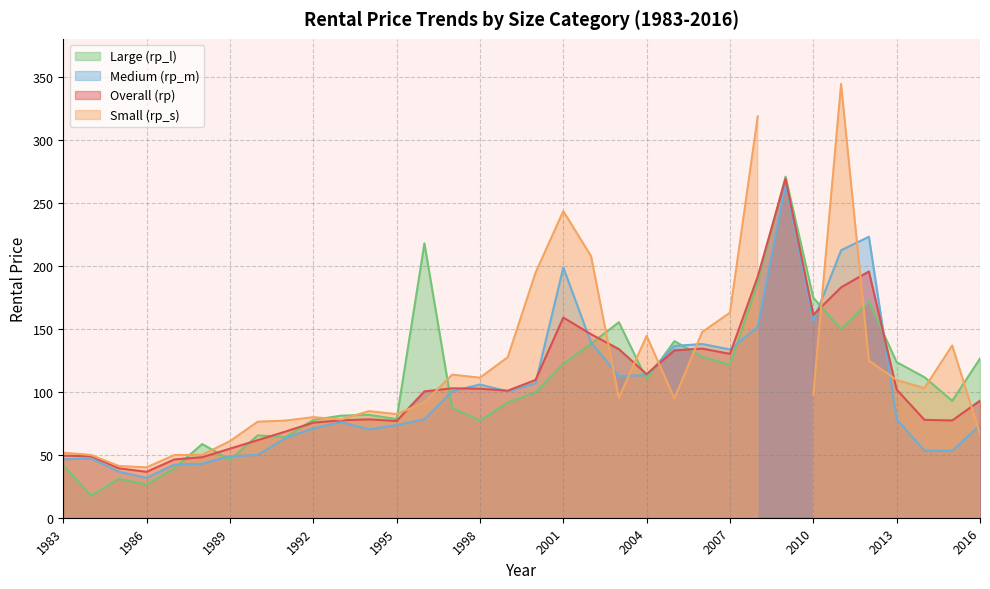

Between 1986 and 1990, which is larger?

1990